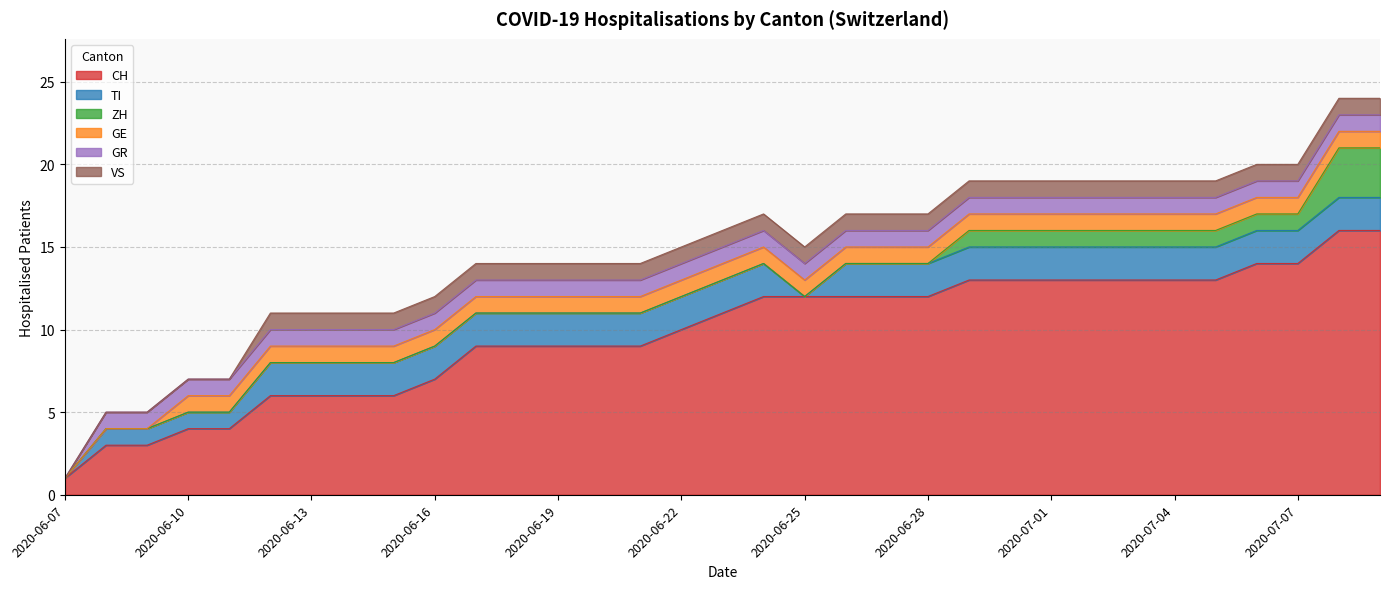

At which label is ZH closest to 1?

2020-06-29